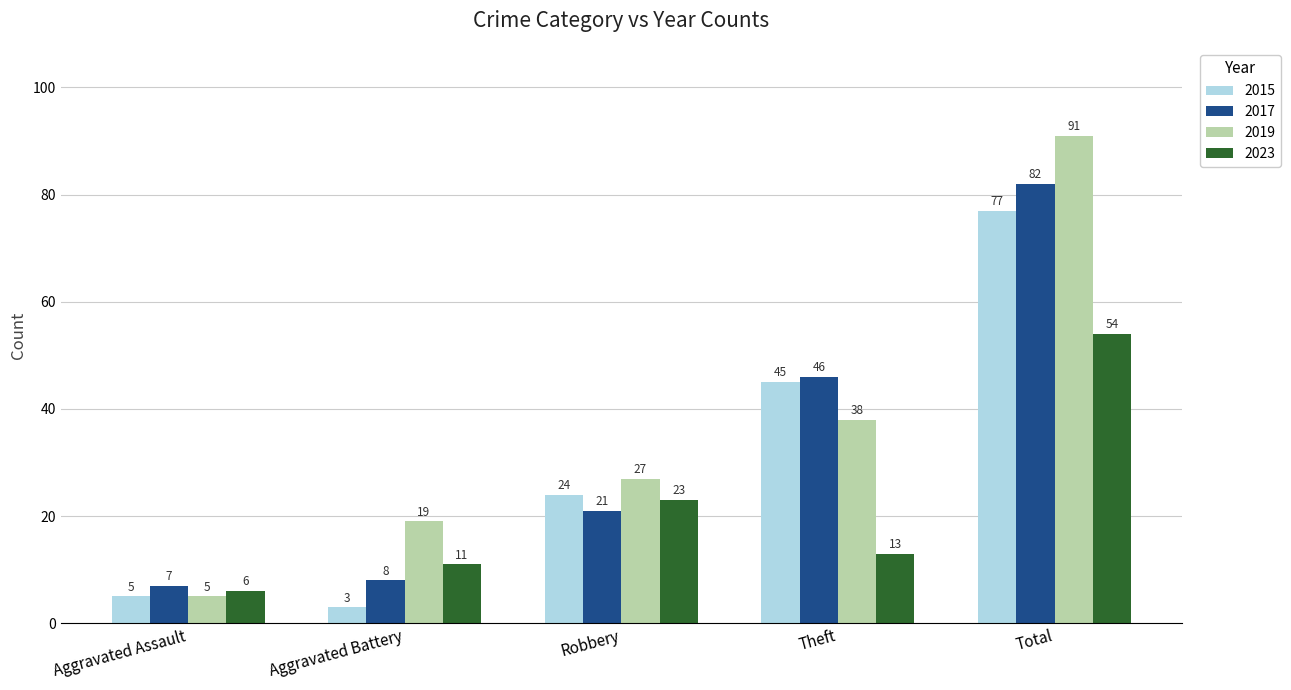

Which series has the largest total across all categories?

2019